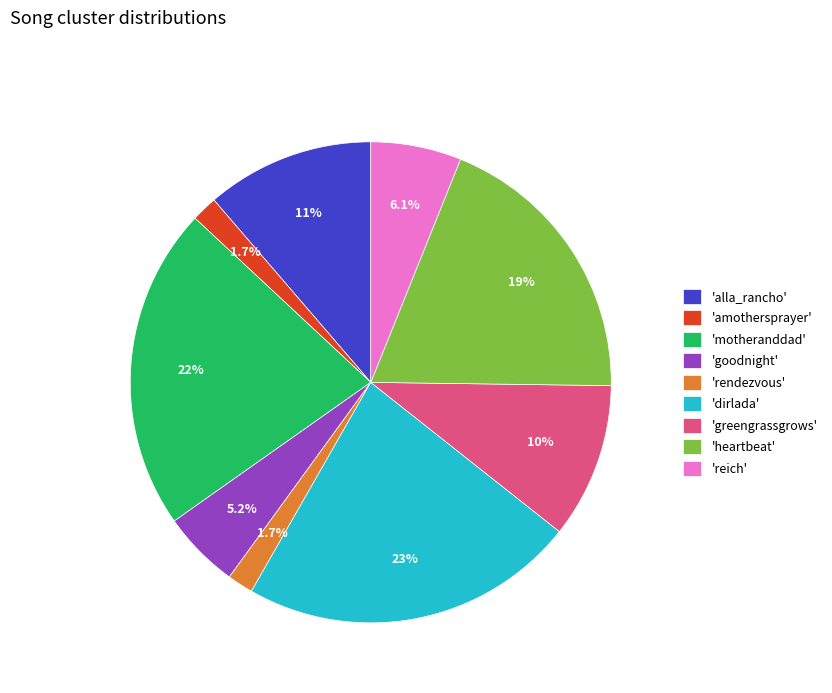

Which has a higher value, 'rendezvous' or 'goodnight'?

'goodnight'